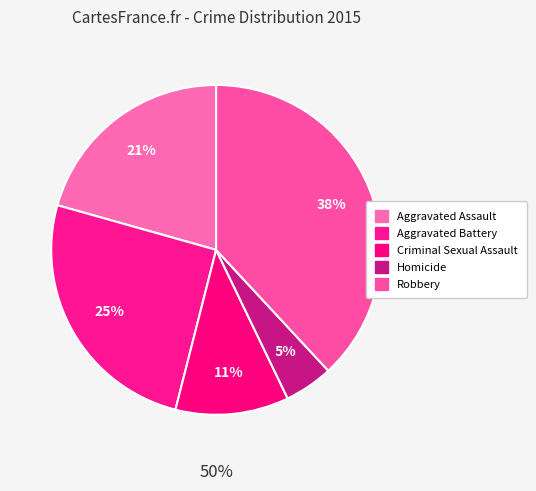

Which category has the biggest portion of the pie?

Robbery